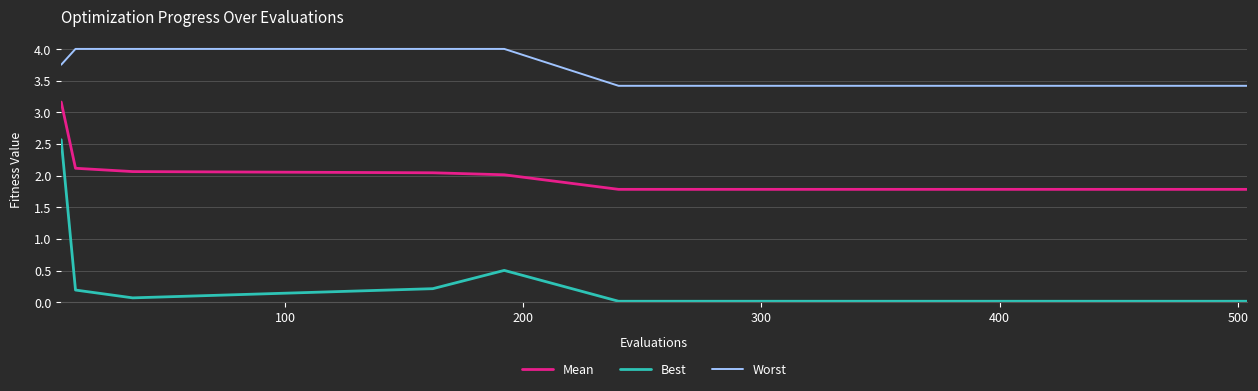

What is the lowest value of the Mean series?

1.8